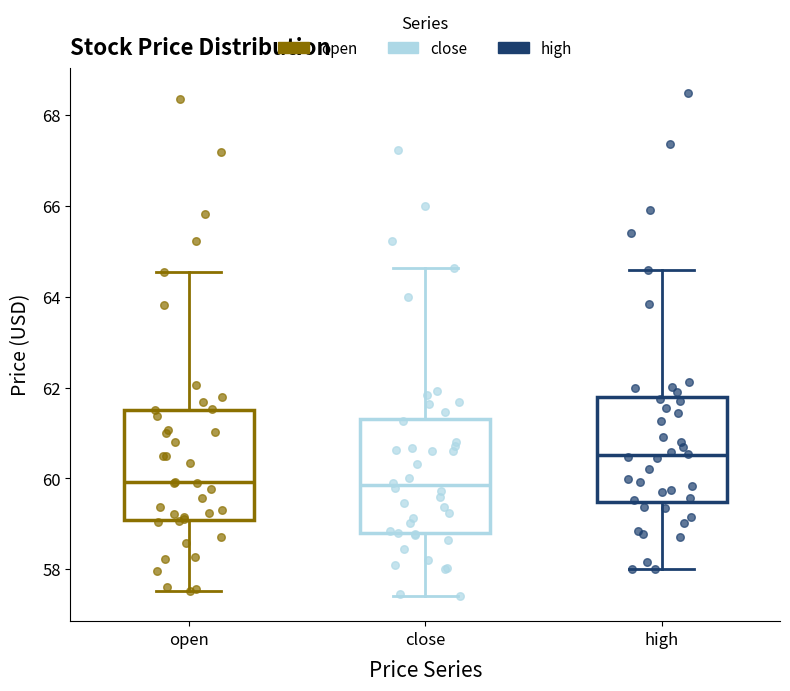

Reading left to right, transcribe this box plot: for each box, give where its median line is, the range the box spans, and where its two whiskers end, as read against the y-axis. The values are not printed on the chart, so give them approximately, as read against the axis.

open: median 60.0, box 59.0 to 61.6, whiskers 57.6 to 64.6
close: median 59.8, box 58.8 to 61.4, whiskers 57.4 to 64.6
high: median 60.6, box 59.4 to 61.8, whiskers 58.0 to 64.6